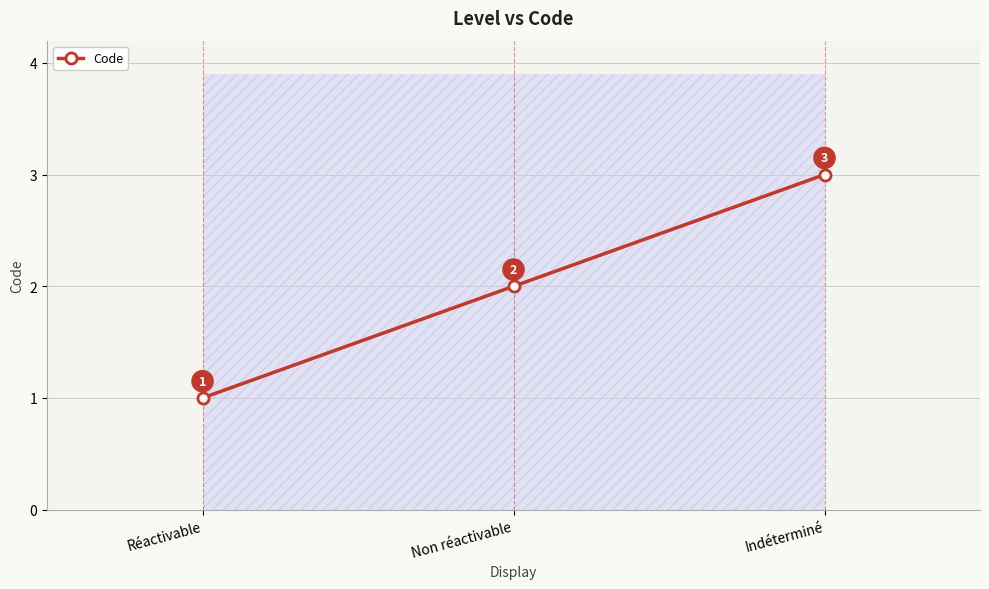

List the labels in order of value, largest first.

Indéterminé, Non réactivable, Réactivable